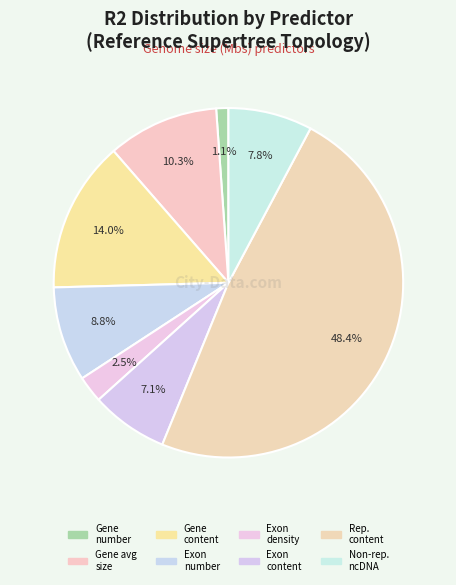

How many segments does this pie chart have?

8